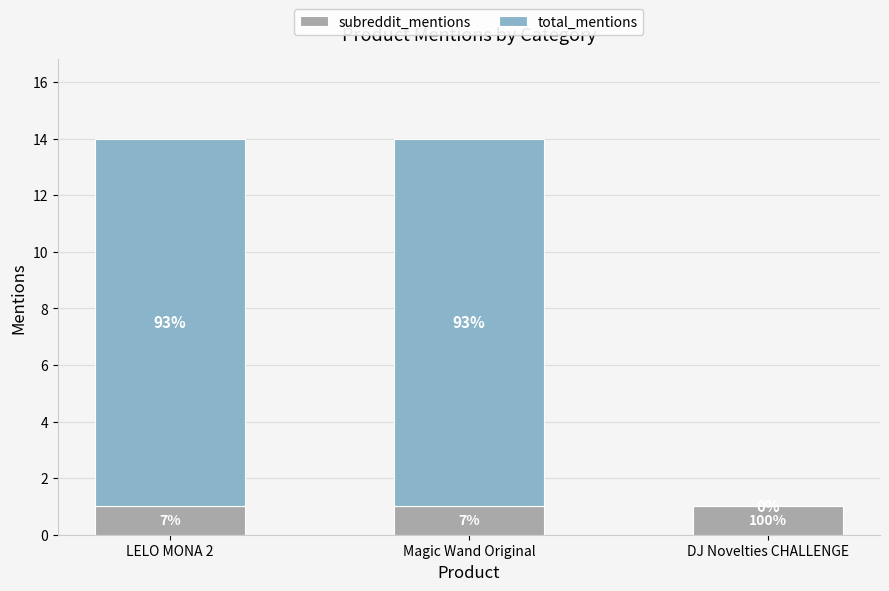

What are all the series names shown in the legend?

subreddit_mentions, total_mentions